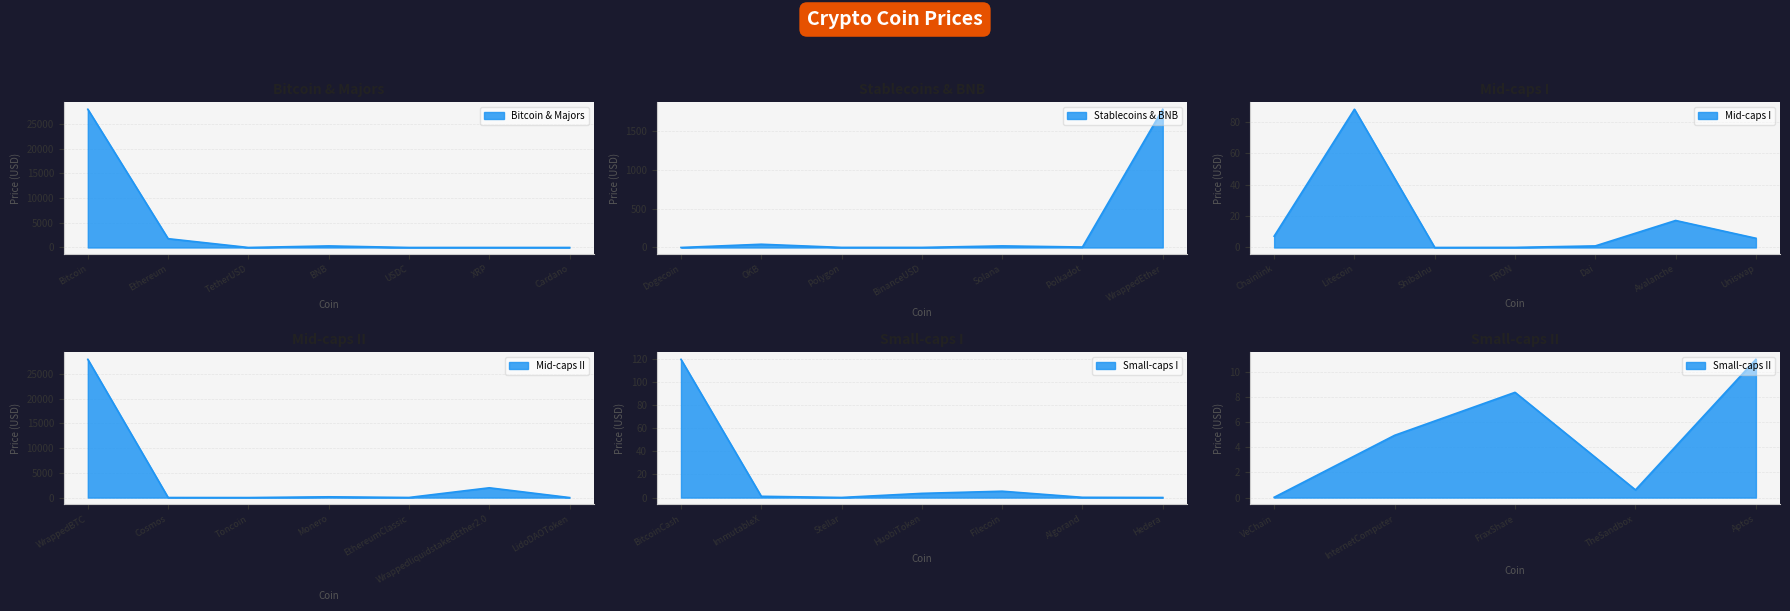

Reading left to right, what are all the values shown in this chart?

27942.3	1778.3	1.0	315.8	1.0	0.5	0.4	0.1	41.6	1.1	1.0	20.4	6.1	1778.0	7.2	88.0	0.0	0.1	1.0	17.2	5.9	27969.1	11.1	2.1	155.8	20.2	1977.1	2.3	119.7	1.1	0.1	3.6	5.5	0.2	0.1	0.0	5.0	8.4	0.6	11.0